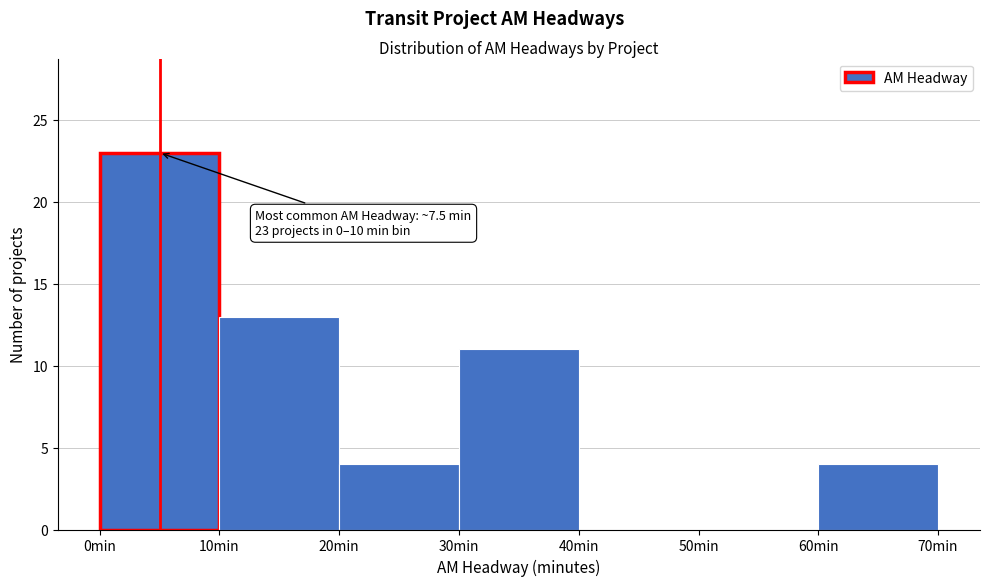

Over which range of the x-axis is the bar tallest?

0 to 10